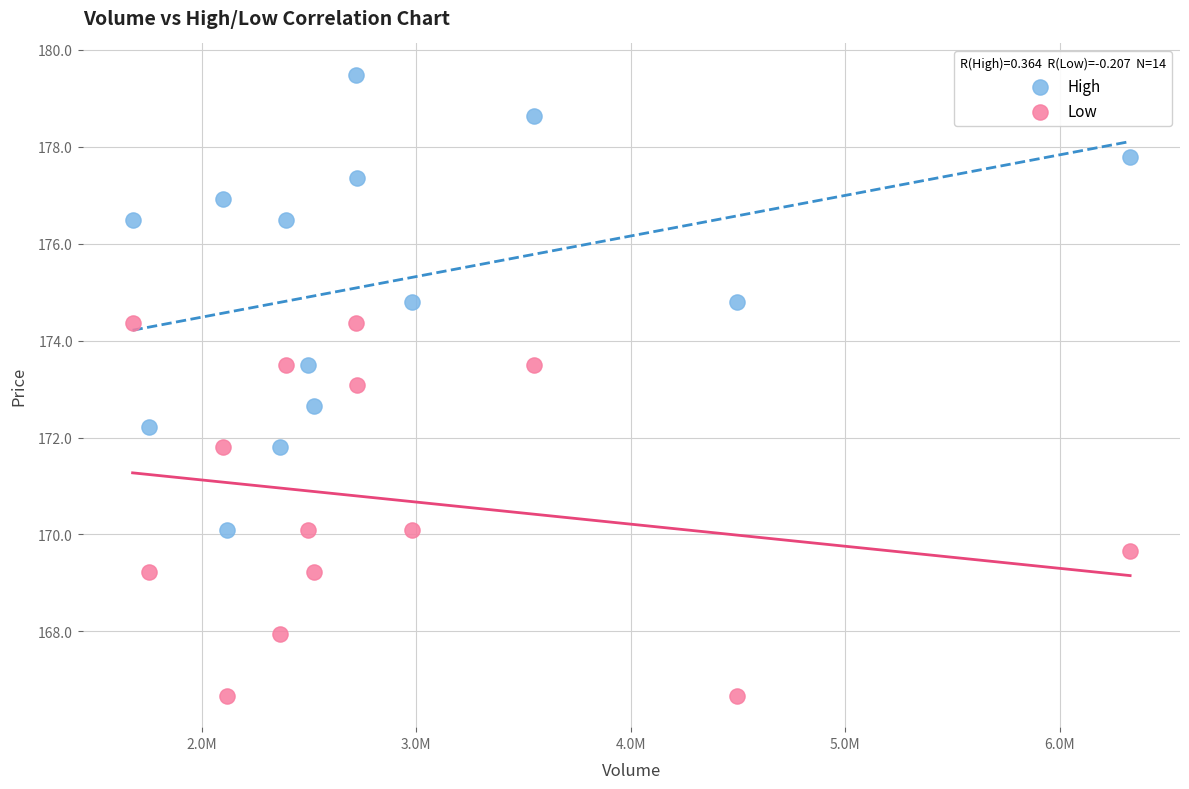

Which series reaches the maximum Y coordinate?

High